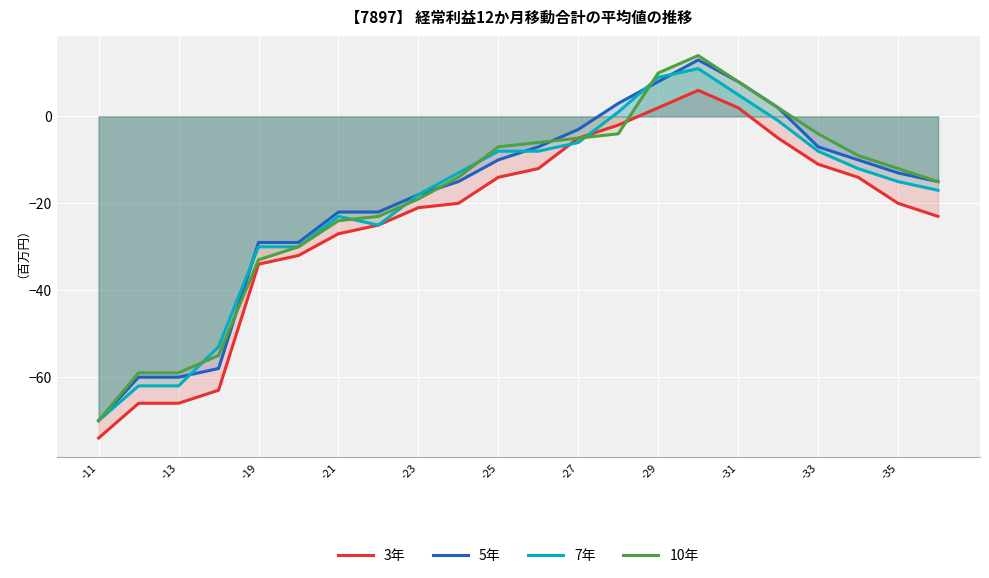

True or false: 3年 and 5年 cross at least once.

False